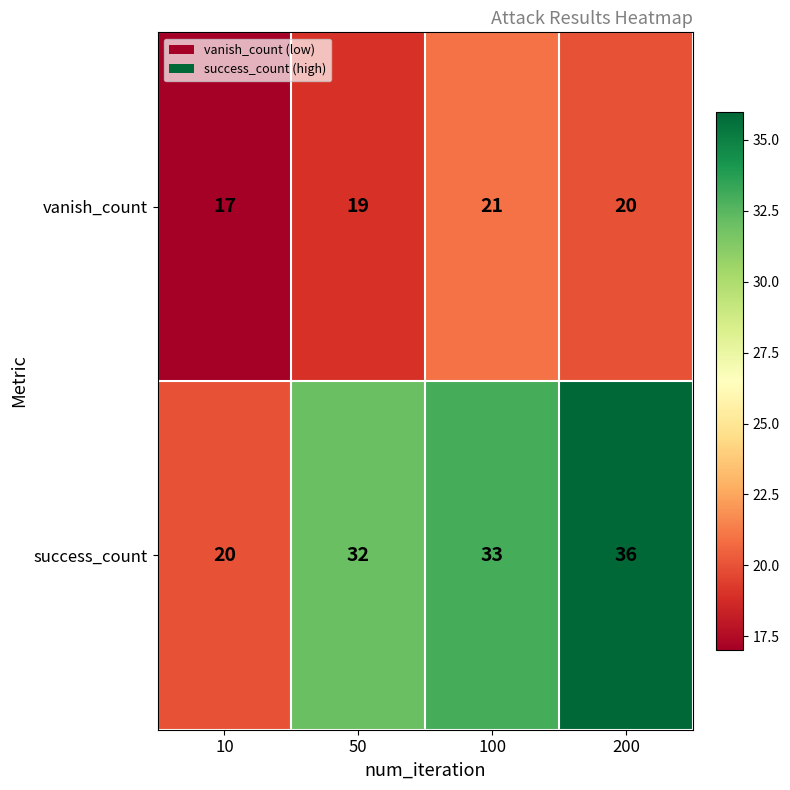

At which label is success_count closest to 28?

50